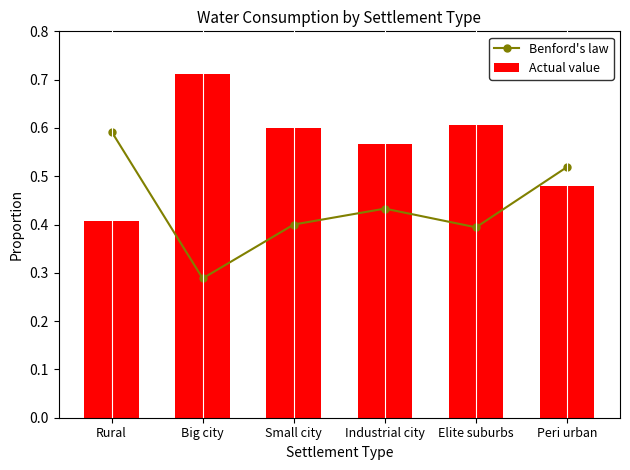

List the labels in order of Actual value value, largest first.

Big city, Elite suburbs, Small city, Industrial city, Peri urban, Rural